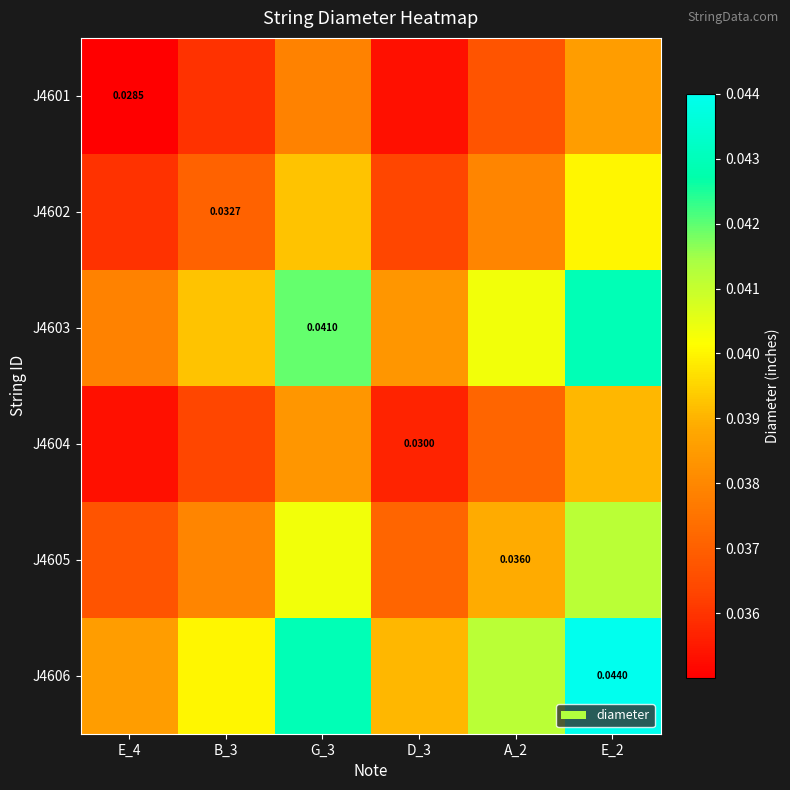

At how many categories does at least one series exceed 0?

6